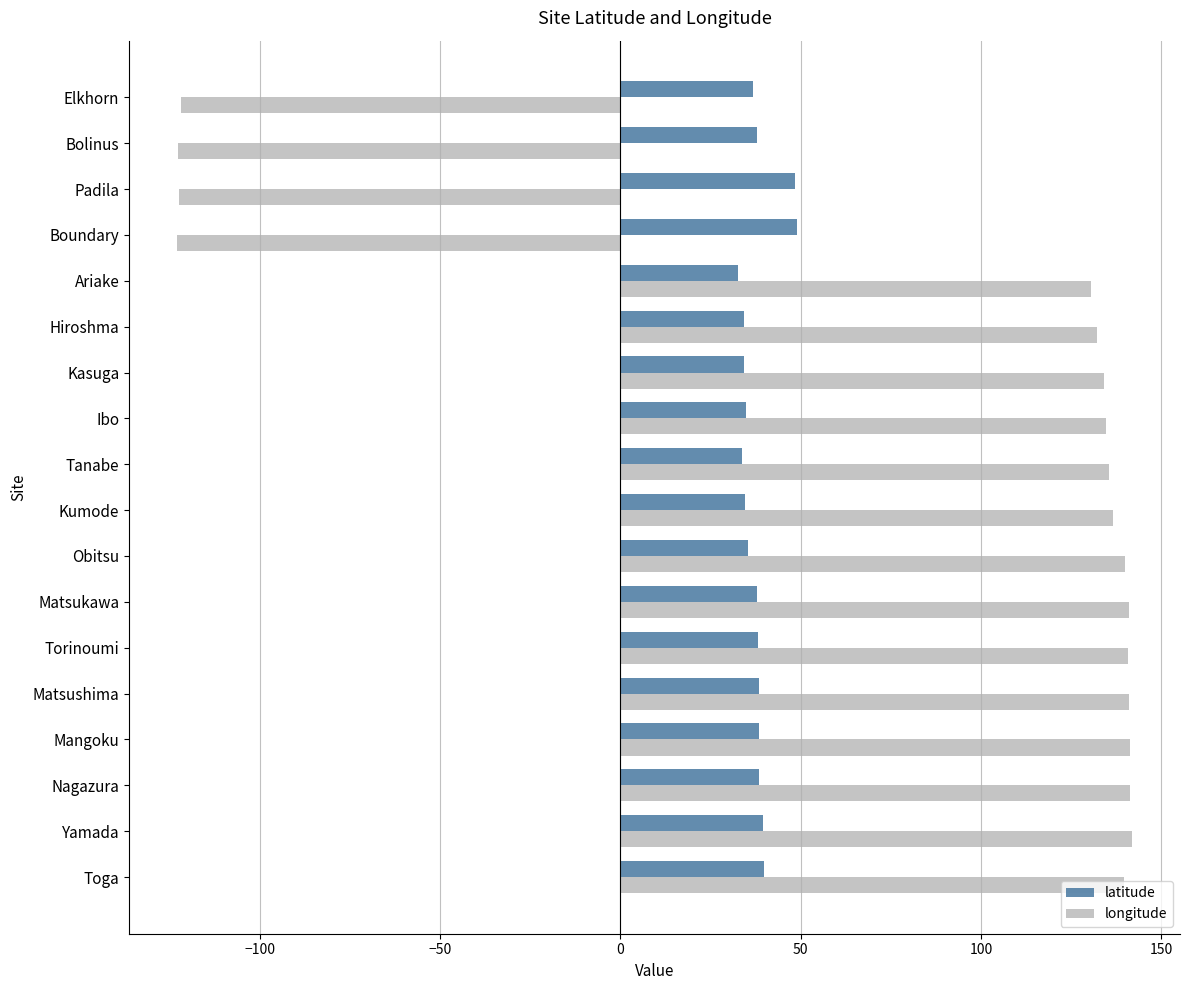

Which series has the widest spread of values?

longitude